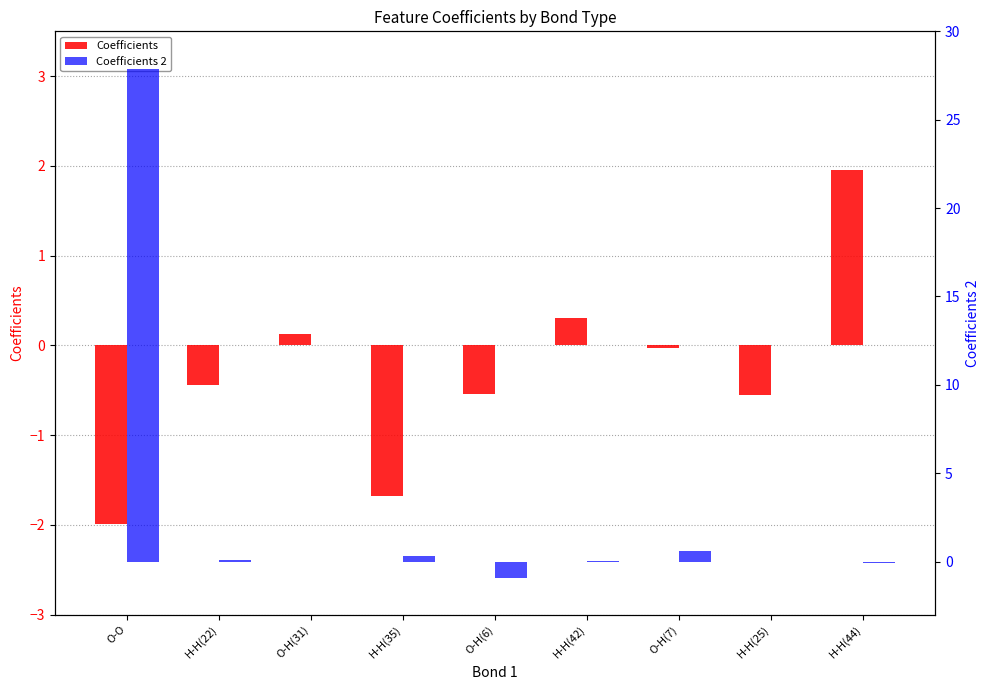

Between O-H(31) and O-O, which is larger?

O-H(31)